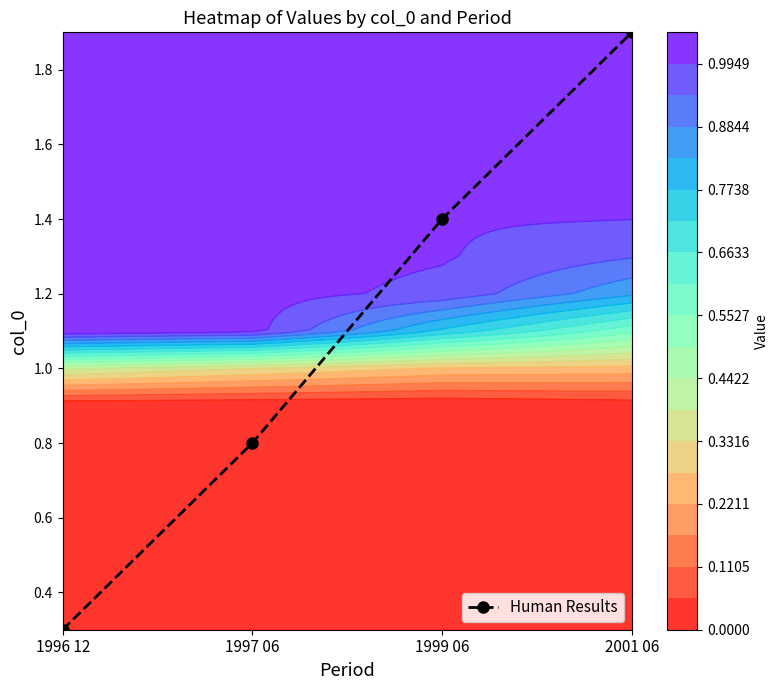

Rank the categories by value from highest to lowest.

2001 06, 1999 06, 1997 06, 1996 12